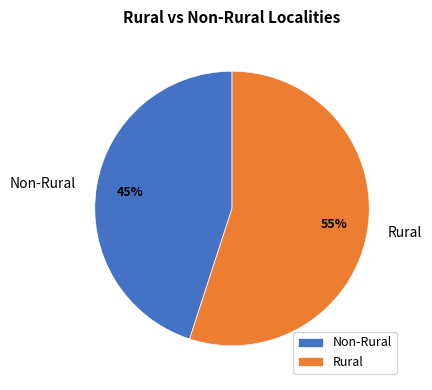

What is the largest slice in the pie chart?

Rural